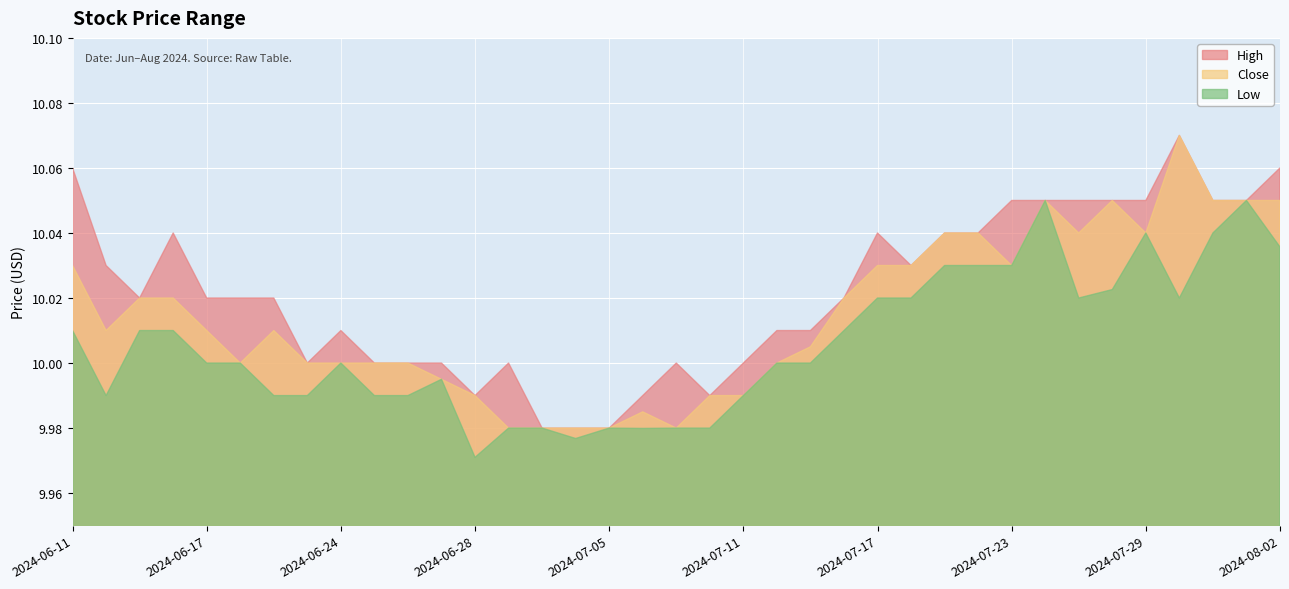

What position from the left is 2024-07-30?

34